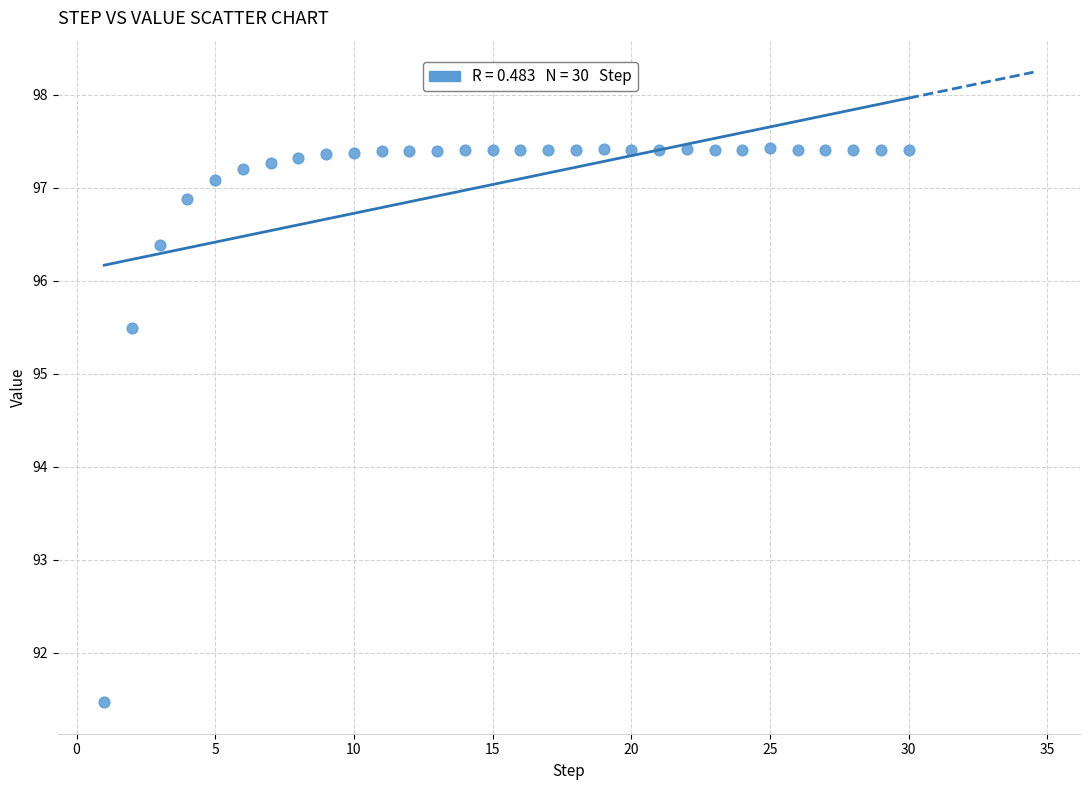

What is the range of Y values (max minus min)?

6.0